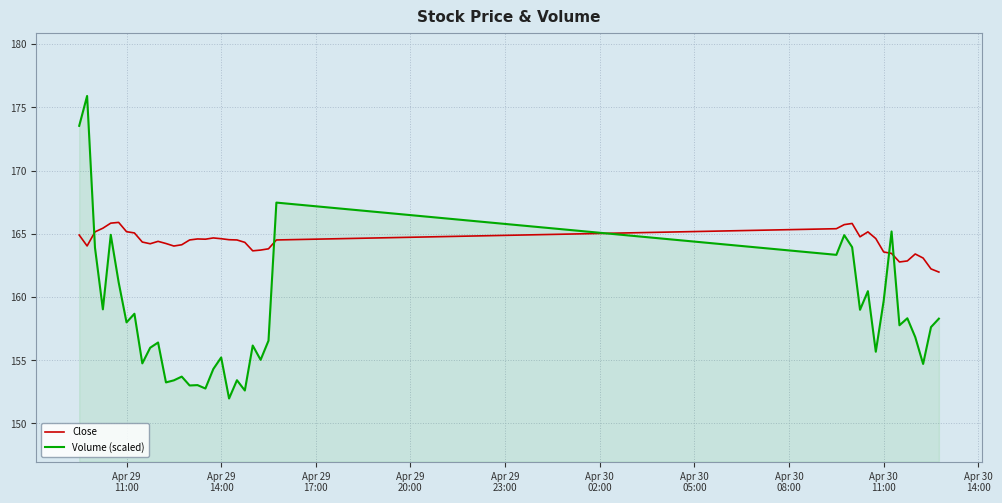

Rank the series by their average value, from highest to lowest.

Close, Volume (scaled)